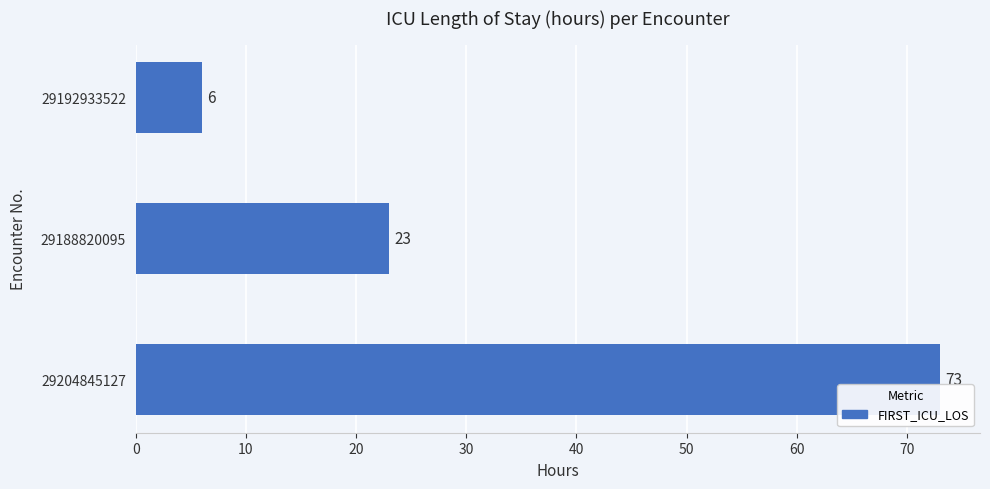

What is the difference between the maximum and minimum values?

67